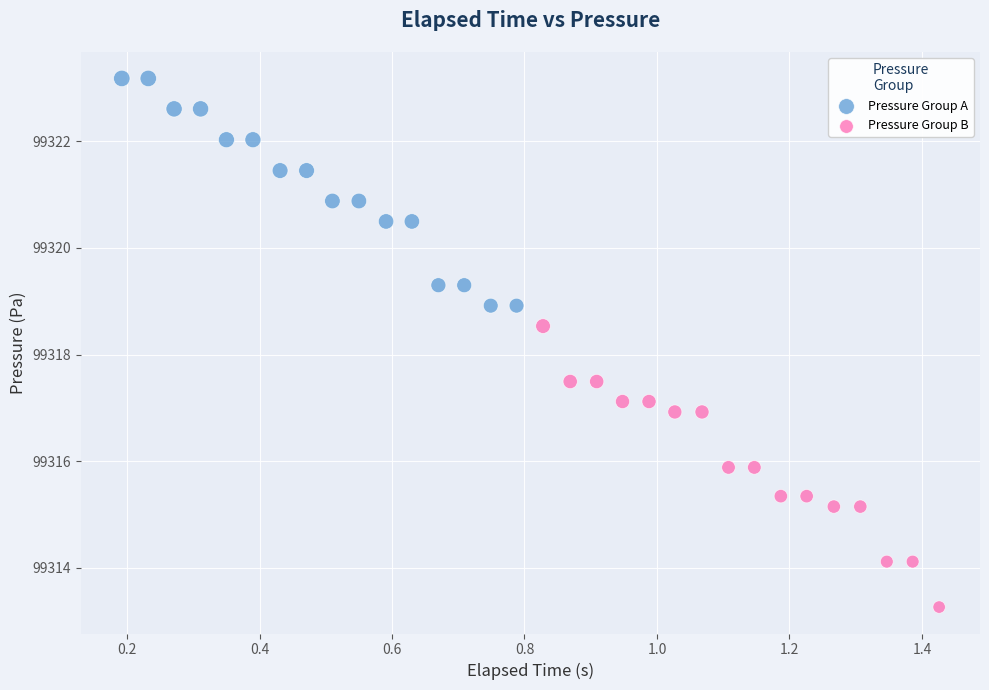

Which series reaches the minimum Y coordinate?

Pressure Group B